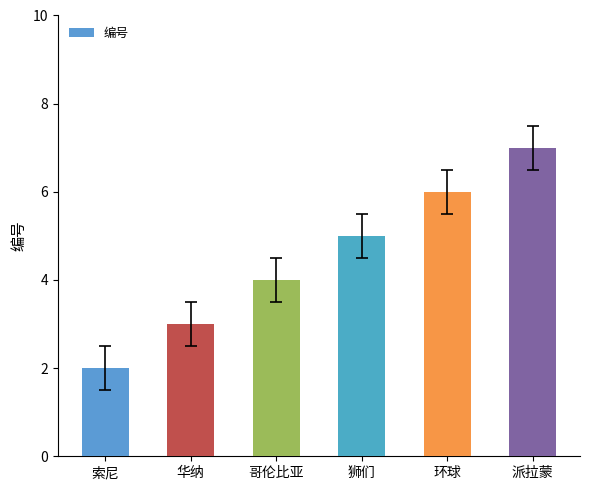

What position from the right is 狮们?

3